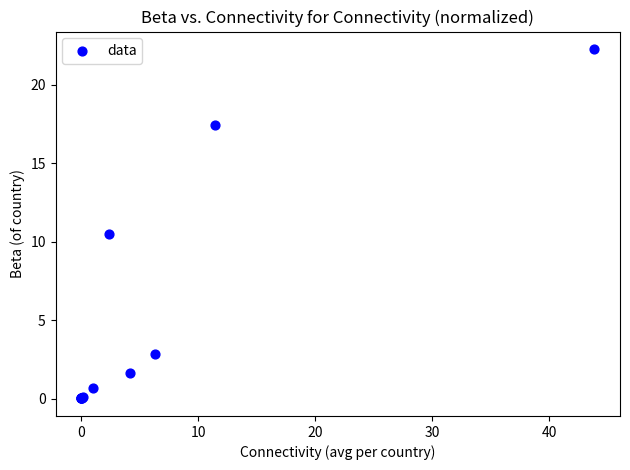

What Y value in the scatter plot is closest to 11?

10.5